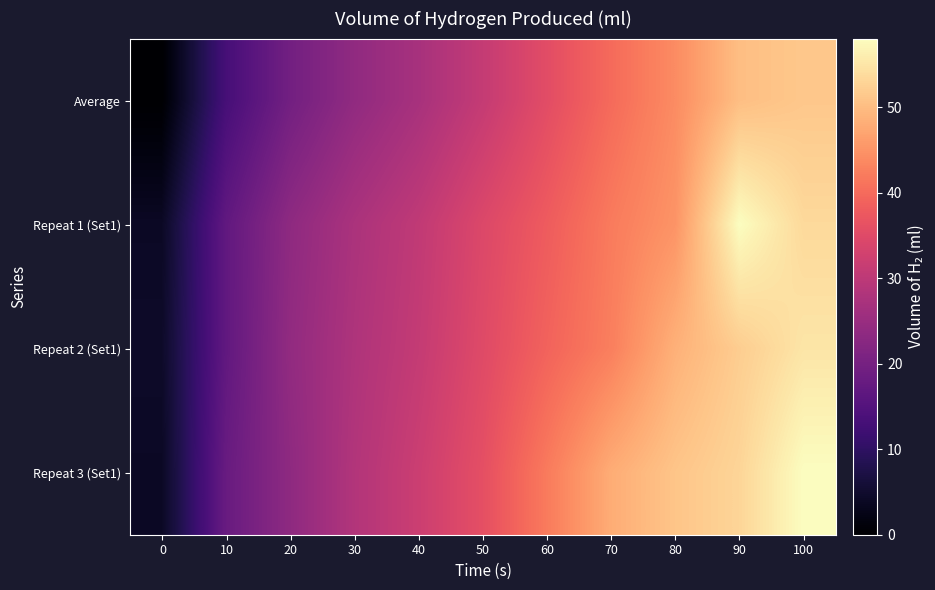

How many categories are shown in the chart?

11